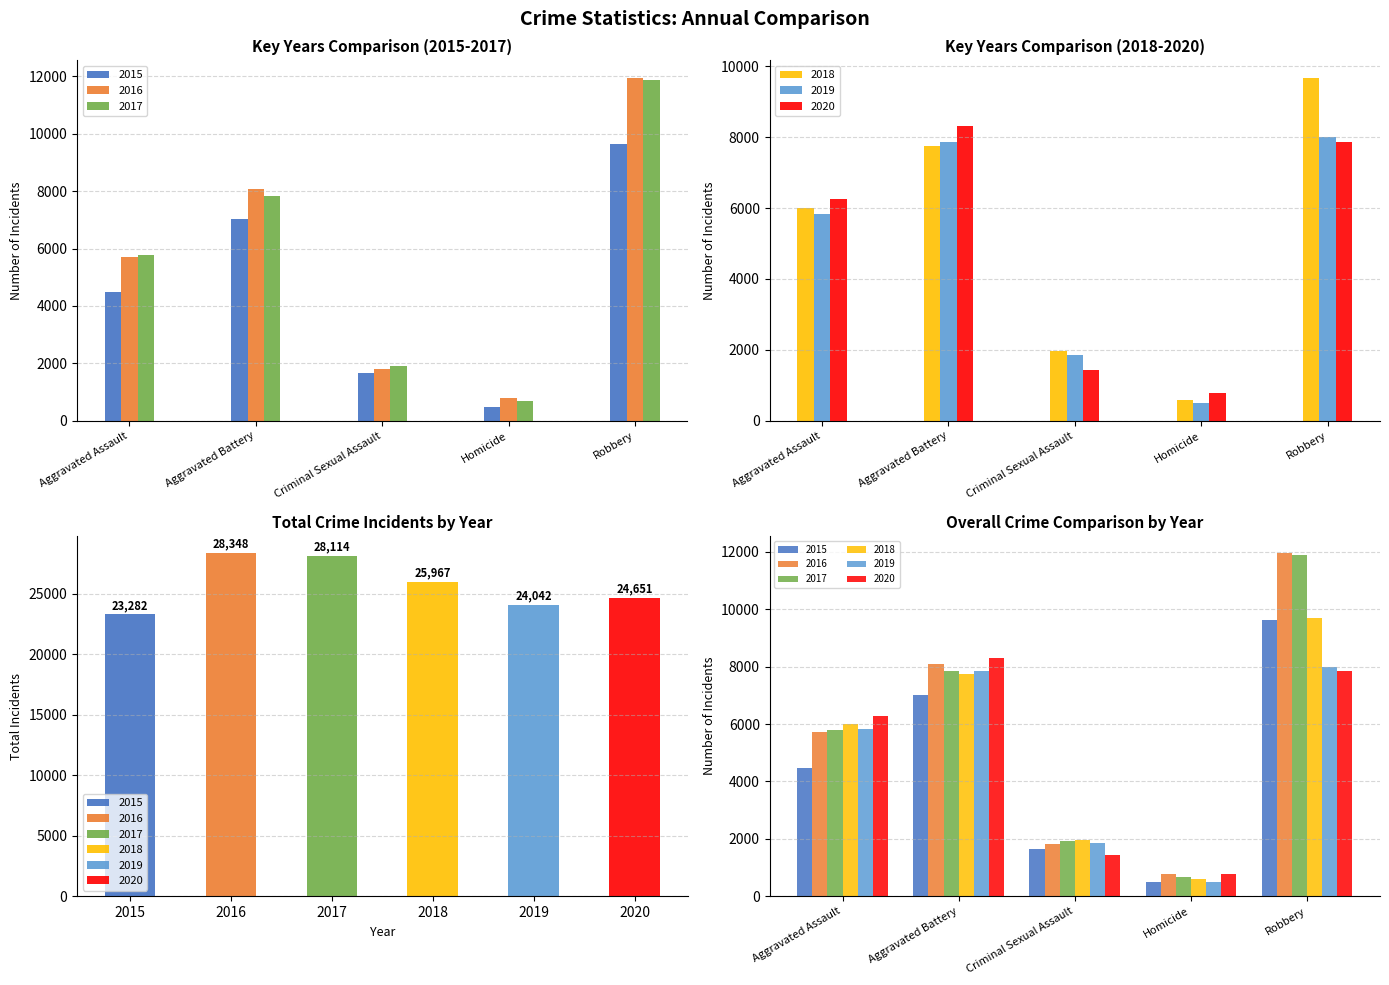

What is the difference between the highest and lowest values at Aggravated Assault?

1784